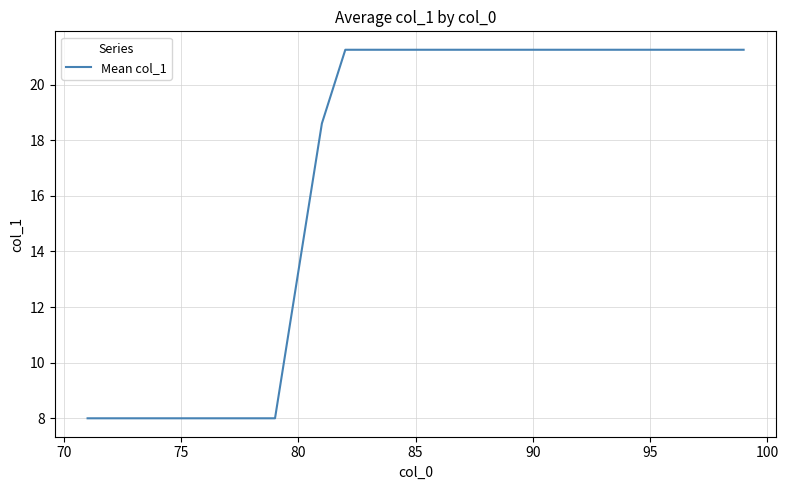

What is the minimum value shown in the chart?

8.0